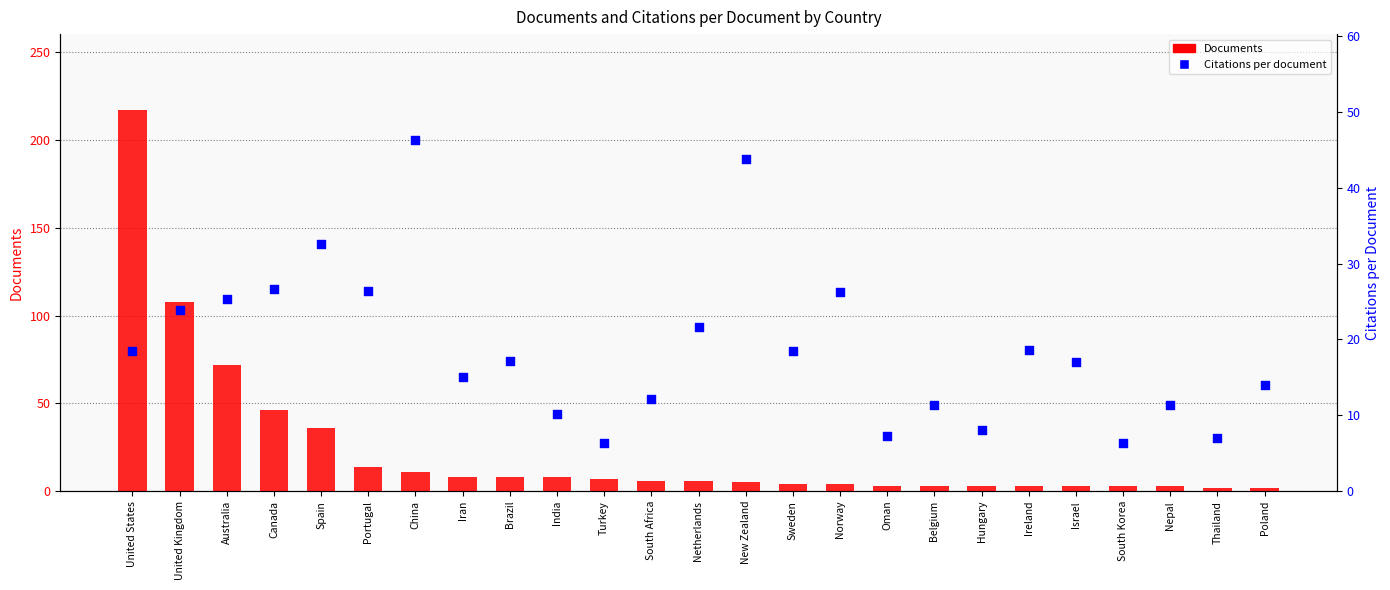

At how many categories does at least one series exceed 38?

6